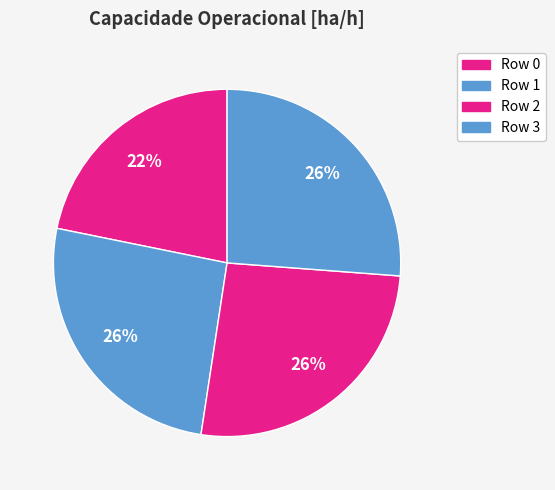

Rank the categories by value from highest to lowest.

Row 2, Row 3, Row 1, Row 0